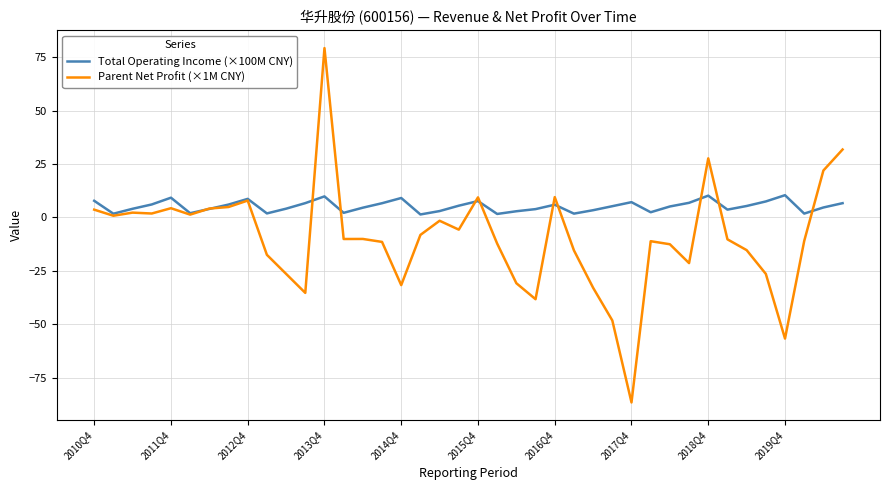

Rank the series by their maximum value, from highest to lowest.

Parent Net Profit (×1M CNY), Total Operating Income (×100M CNY)